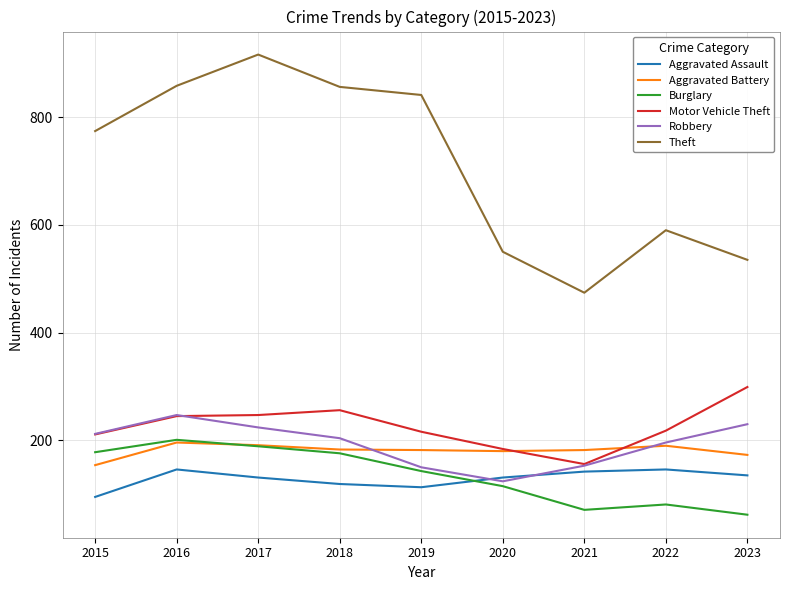

What is the spread (max minus min) of values at 2015?

679